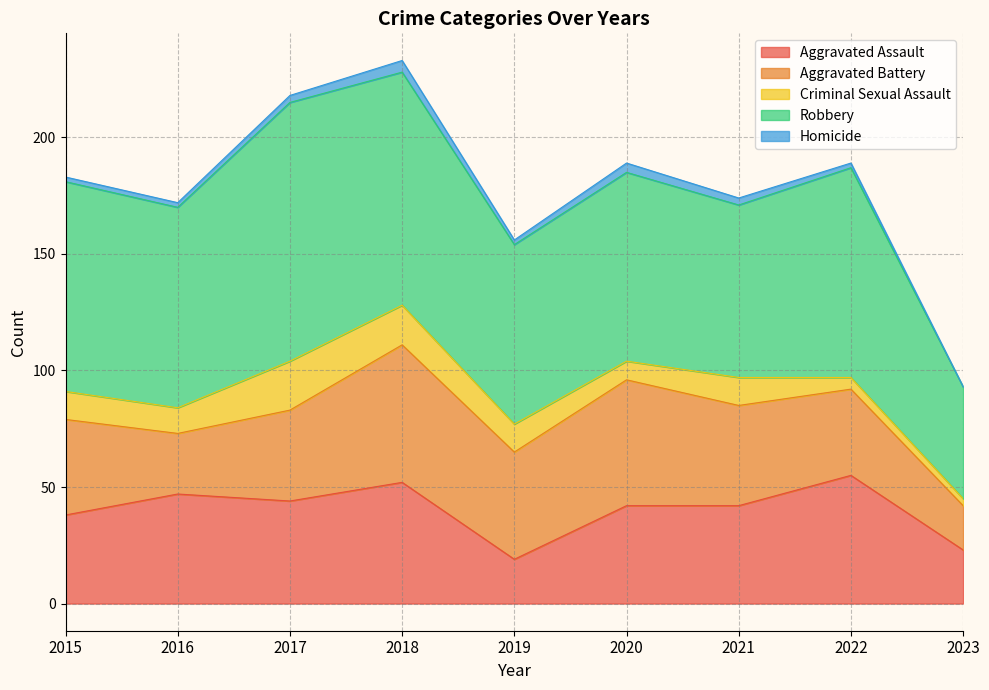

What is the sum of the Criminal Sexual Assault values at 2018 and 2019?

29